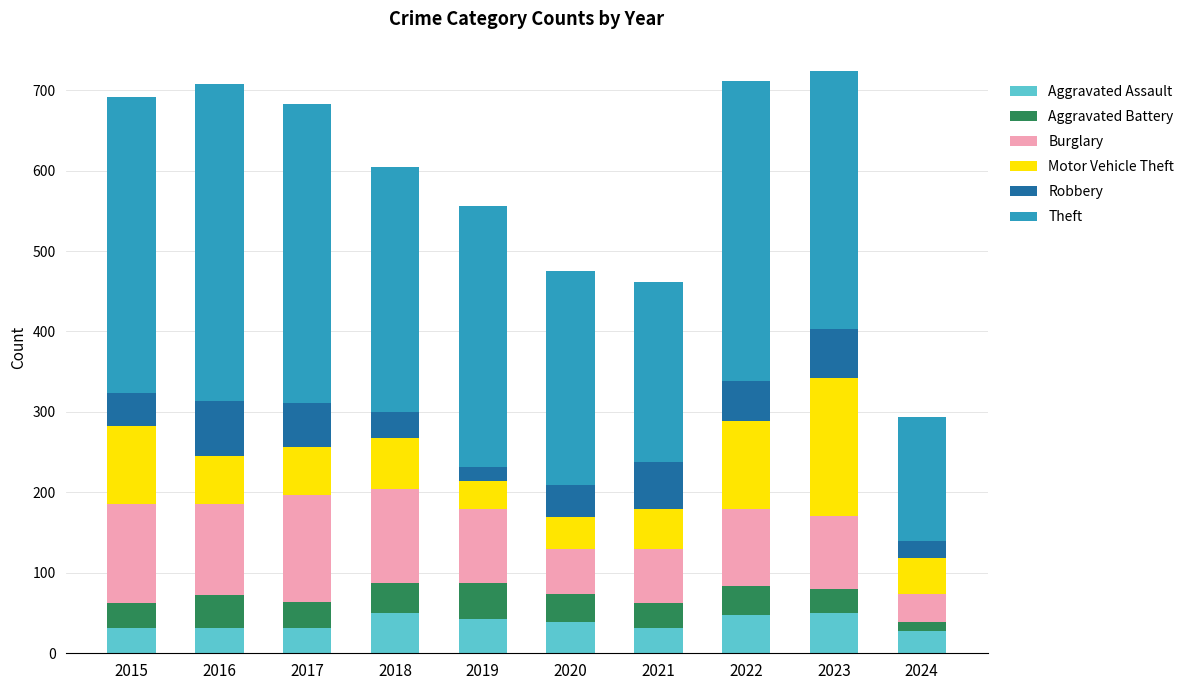

What is the highest value of the Aggravated Assault series?

50